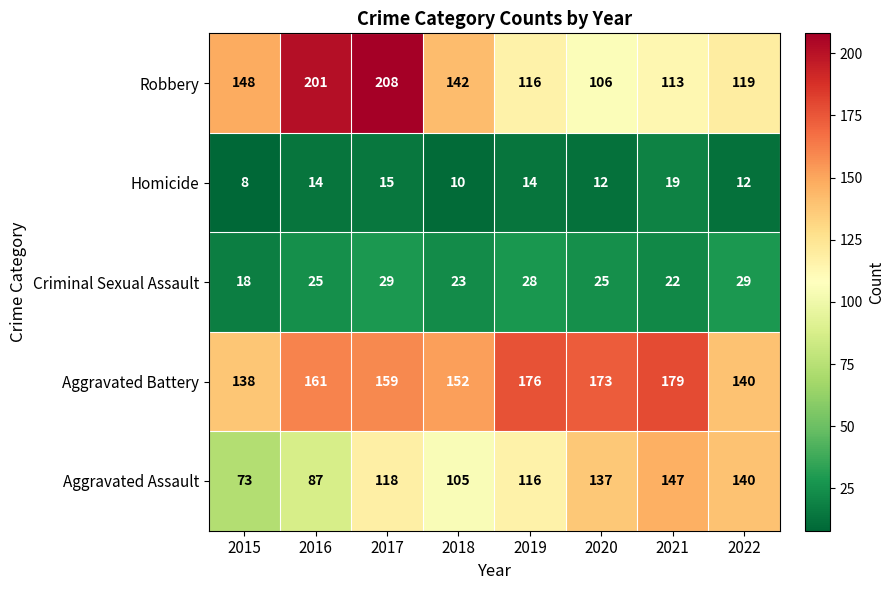

At which category is the sum across all series the highest?

2017